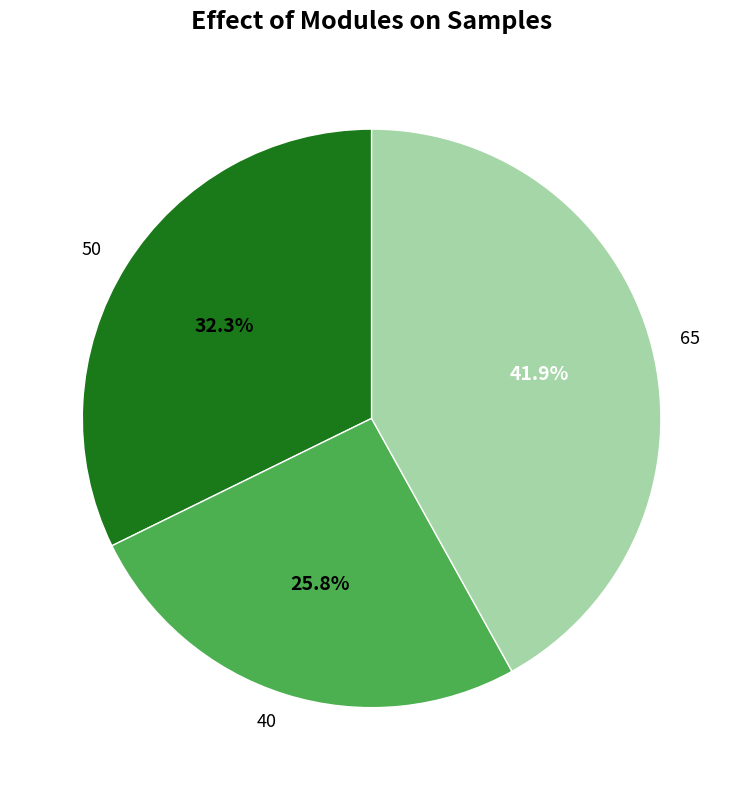

To the nearest percent, what is the difference between the largest and smallest slice percentages?

16%